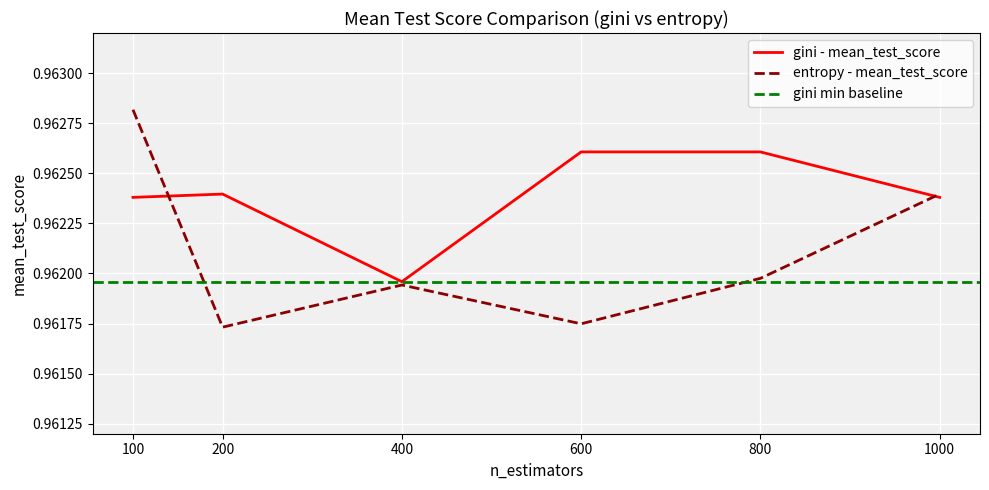

What is the total value across all series at 1000?

1.9